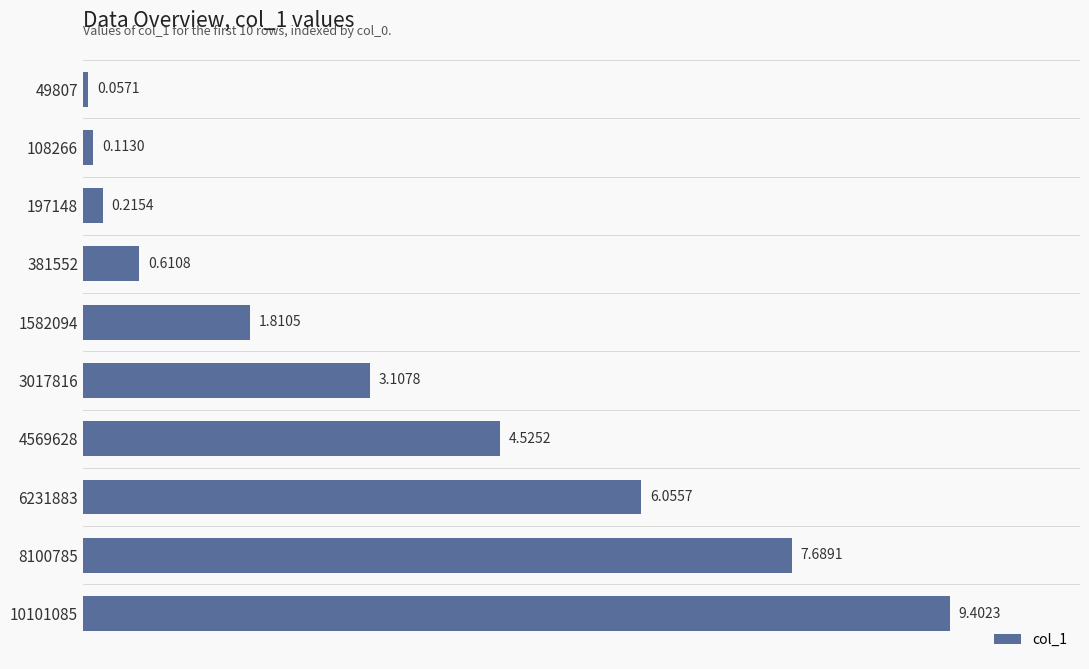

List the labels in order of value, smallest first.

49807, 108266, 197148, 381552, 1582094, 3017816, 4569628, 6231883, 8100785, 10101085